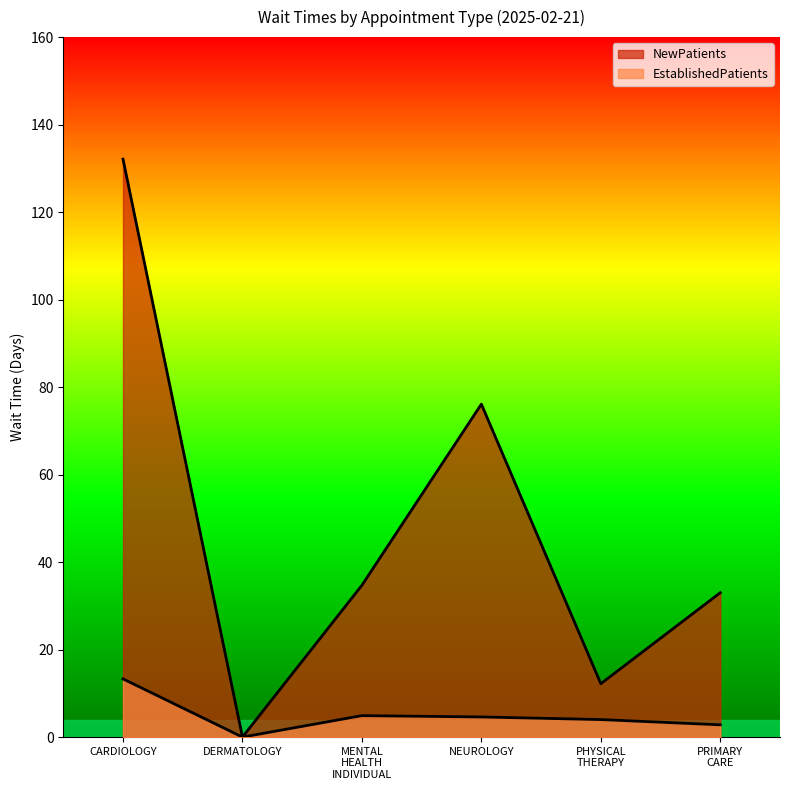

True or false: NewPatients and EstablishedPatients intersect in this chart.

False